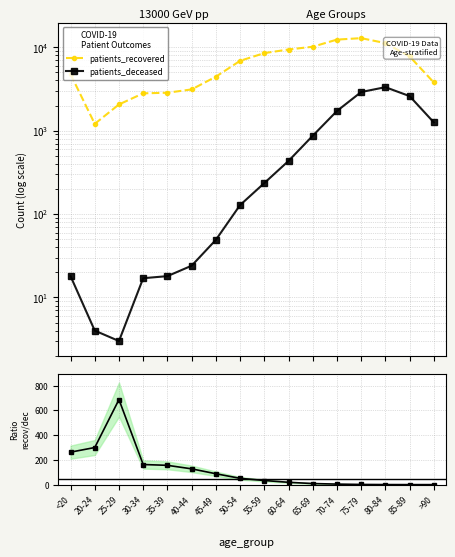

Which series has the largest total across all categories?

patients_recovered